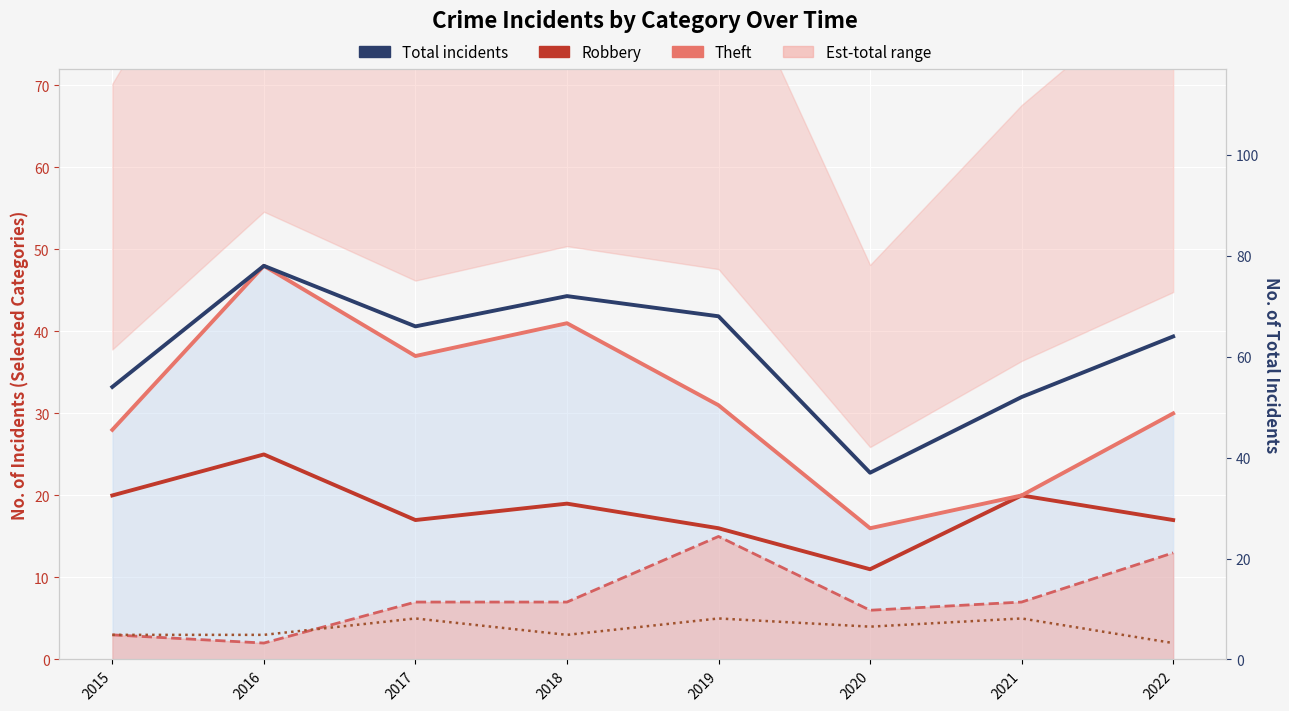

True or false: Theft has more than 1 points higher than both neighbors.

True